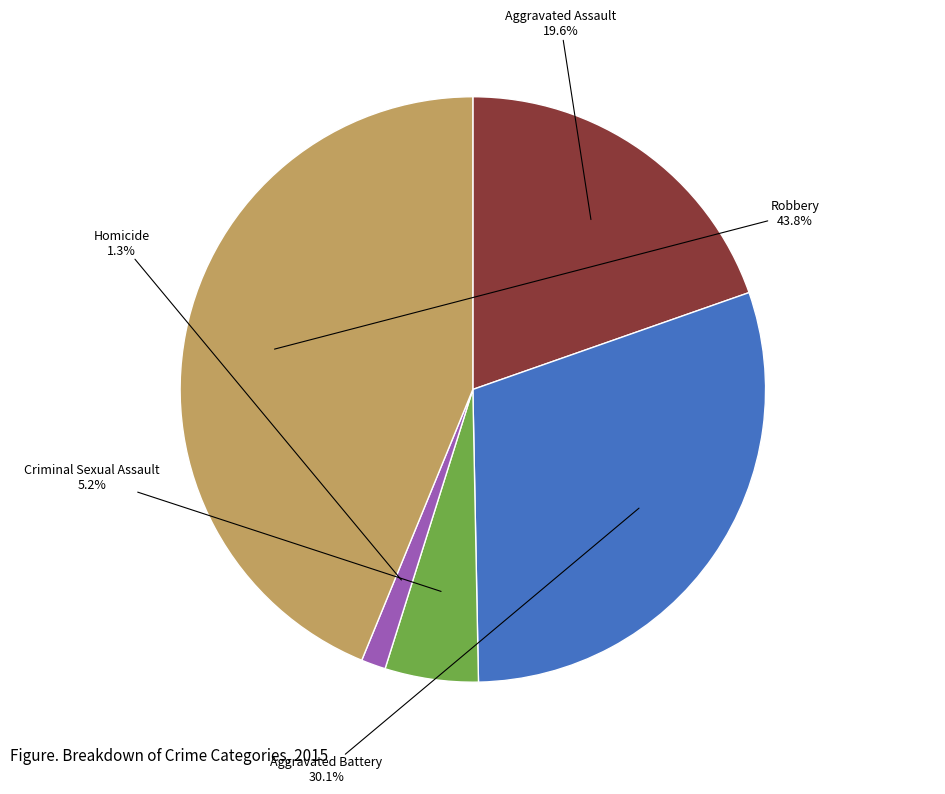

Which slice is the largest?

Robbery